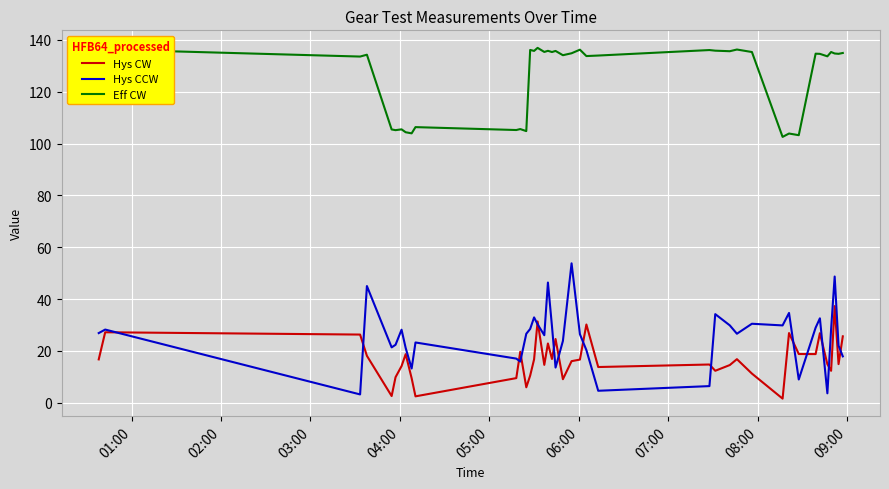

Which series has the largest total across all categories?

Eff CW